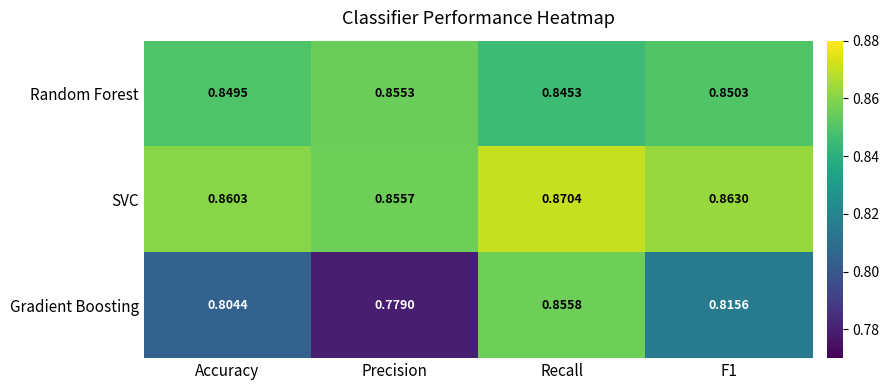

At which category is the sum across all series the highest?

Recall